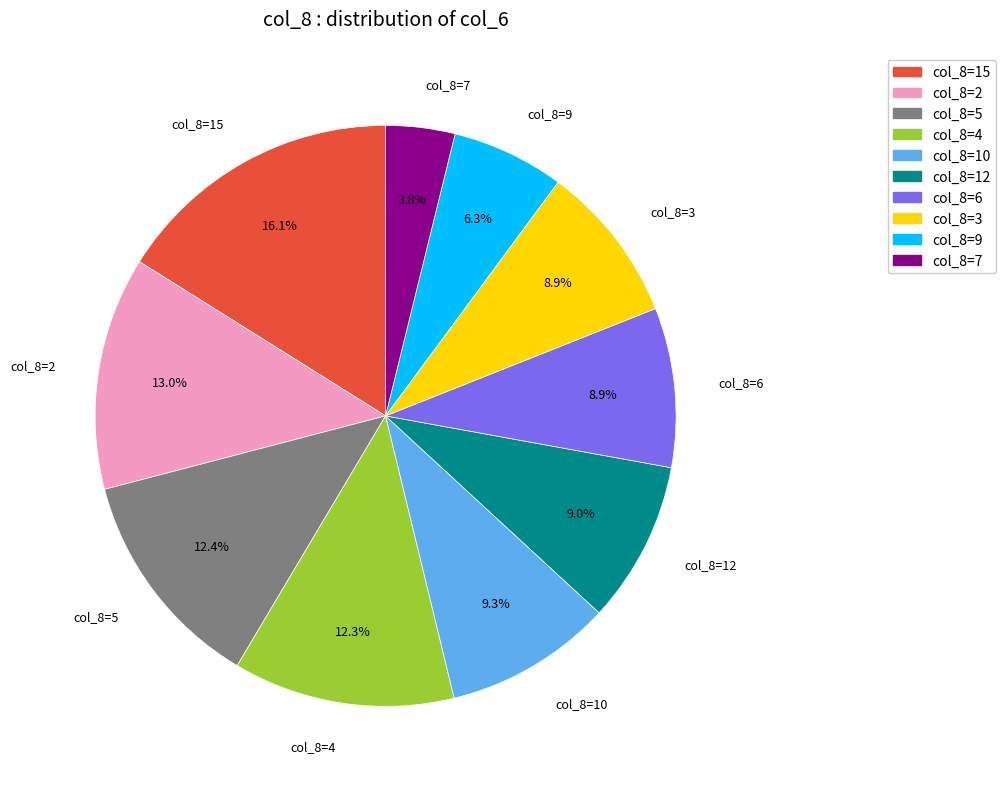

Is there any slice that represents more than half of the pie?

No